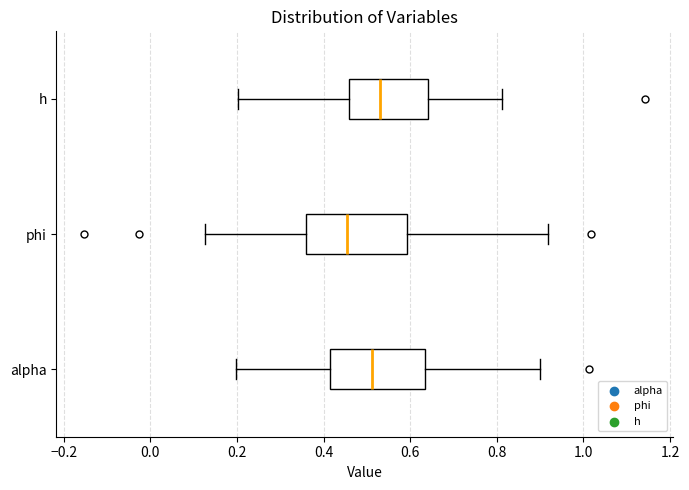

Where does the median line of the box for alpha sit on the x-axis? The values are not printed on the chart, so give them approximately, as read against the axis.

0.52